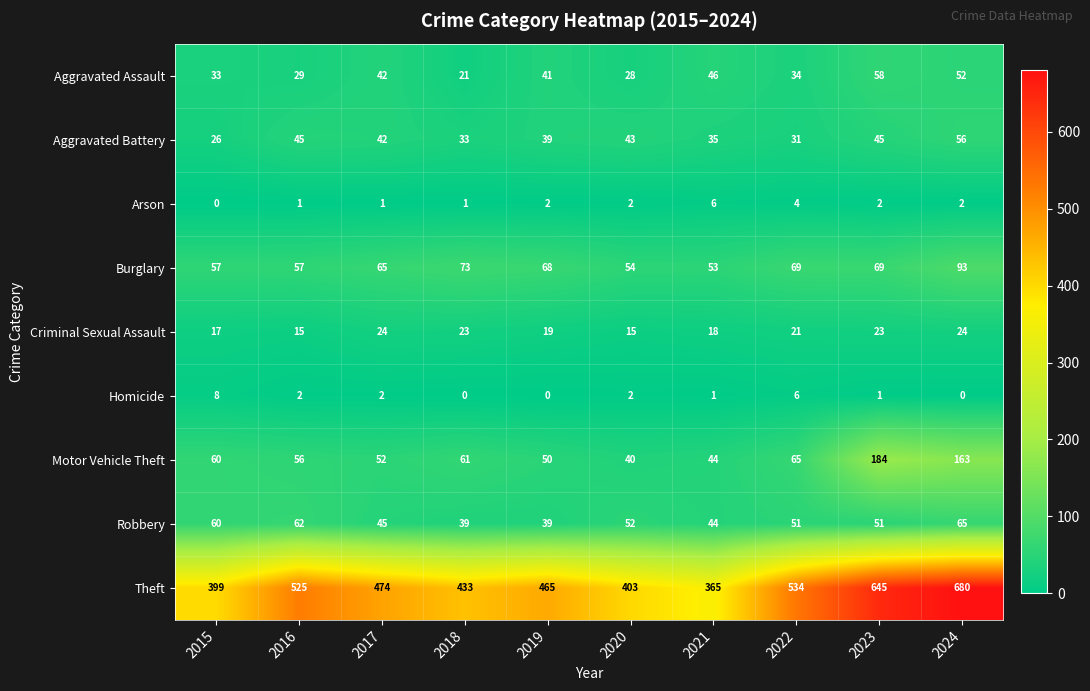

True or false: Arson has a value of 0 at 2016.

False